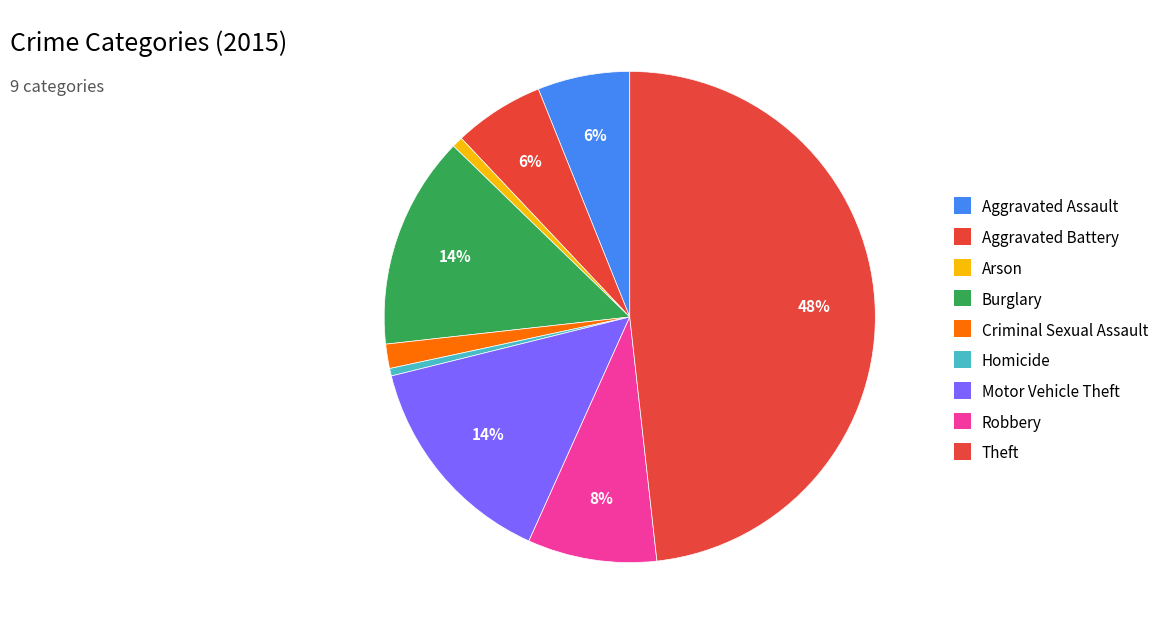

Approximately how many times larger is the value at Burglary compared to Aggravated Battery?

2.4